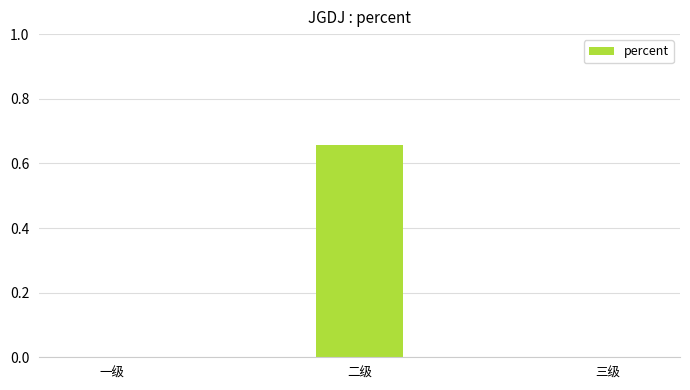

Are the bars horizontal?

No